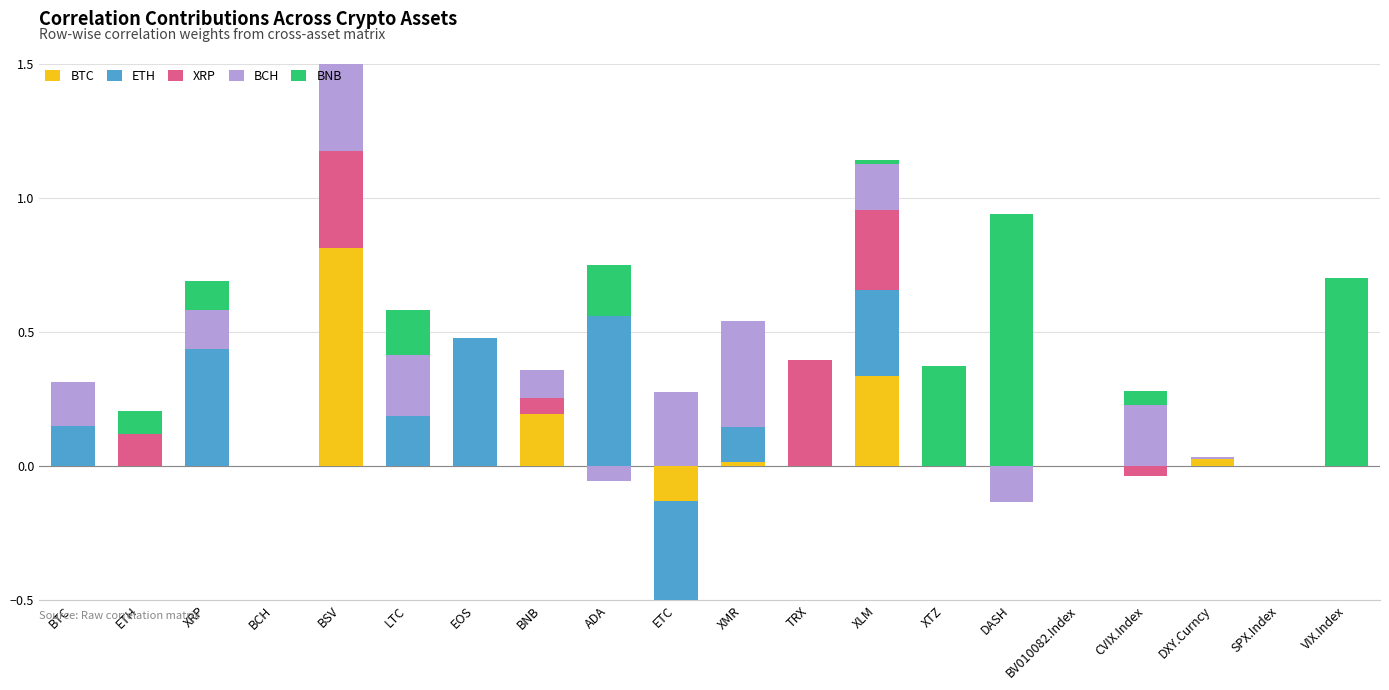

The BTC series shows 0.0 at LTC. True or false?

True